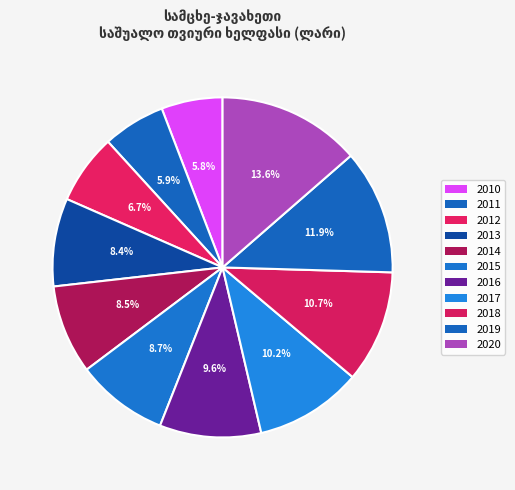

Rank the categories by value from lowest to highest.

2010, 2011, 2012, 2013, 2014, 2015, 2016, 2017, 2018, 2019, 2020